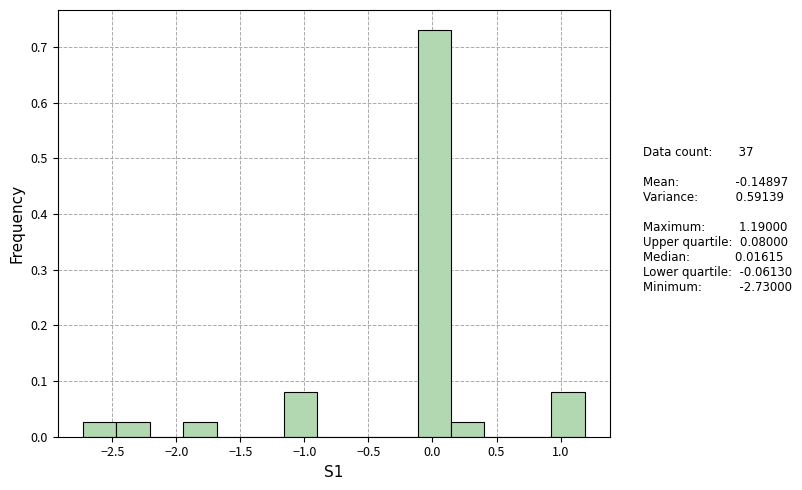

Which range on the x-axis has the tallest bar?

-0.10 to 0.15